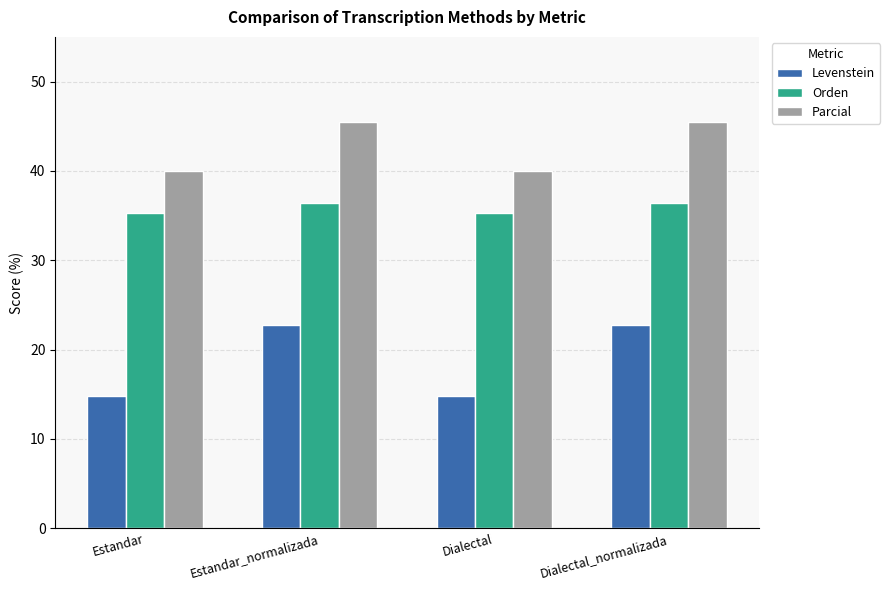

What is the label of the 4th bar from the left?

Dialectal_normalizada